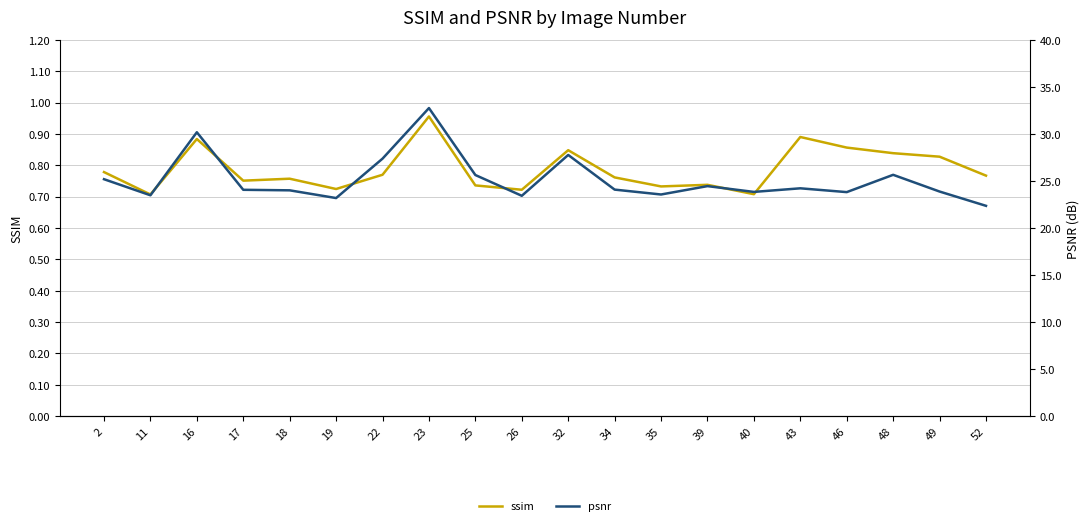

What is the minimum value for psnr?

22.4